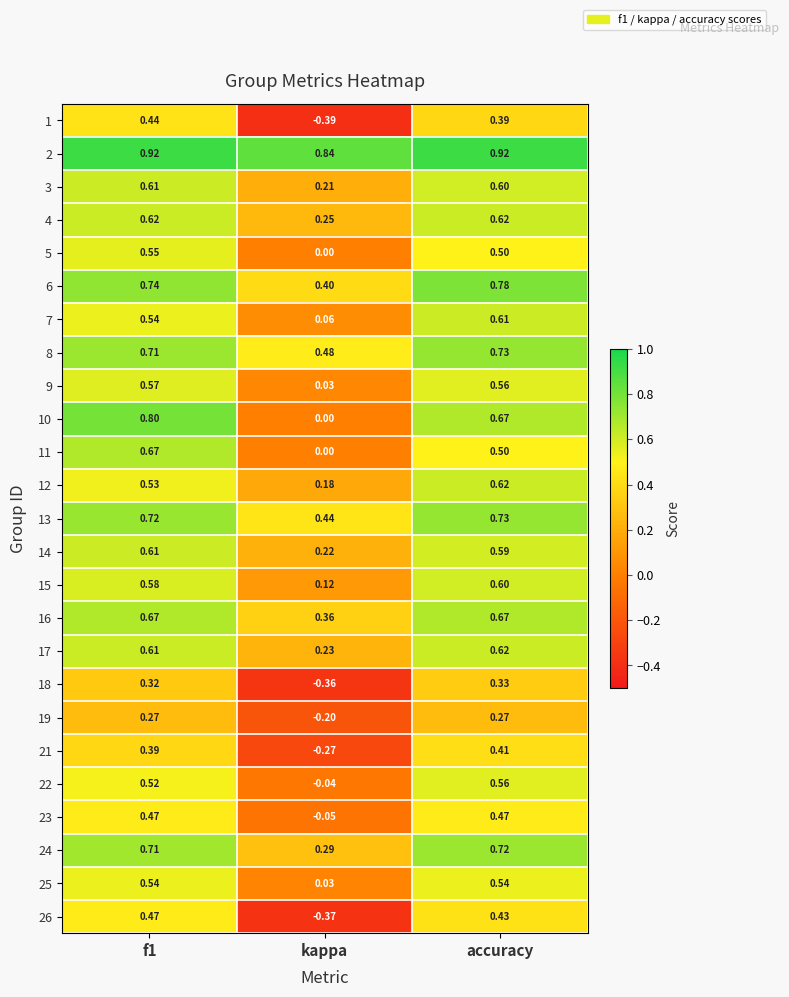

Which category has the lowest value in the 19 series?

kappa